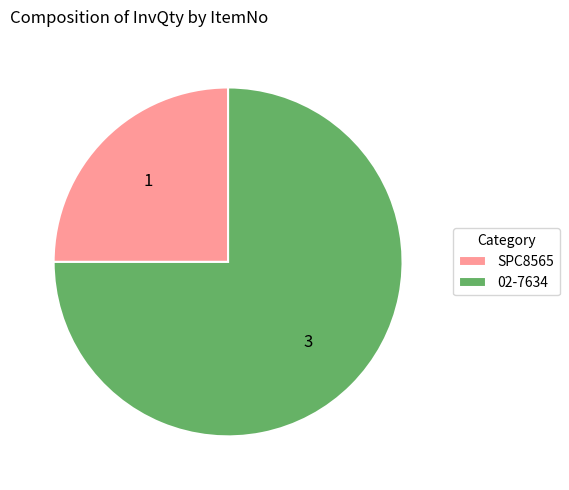

Count the number of slices in the pie.

2